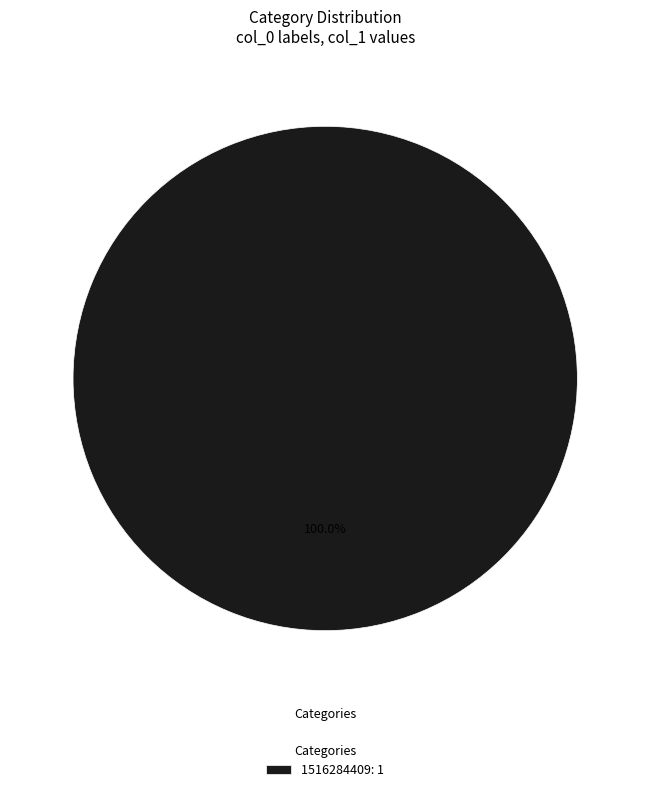

Does 1516284409: 1 account for over 50% of the chart?

Yes